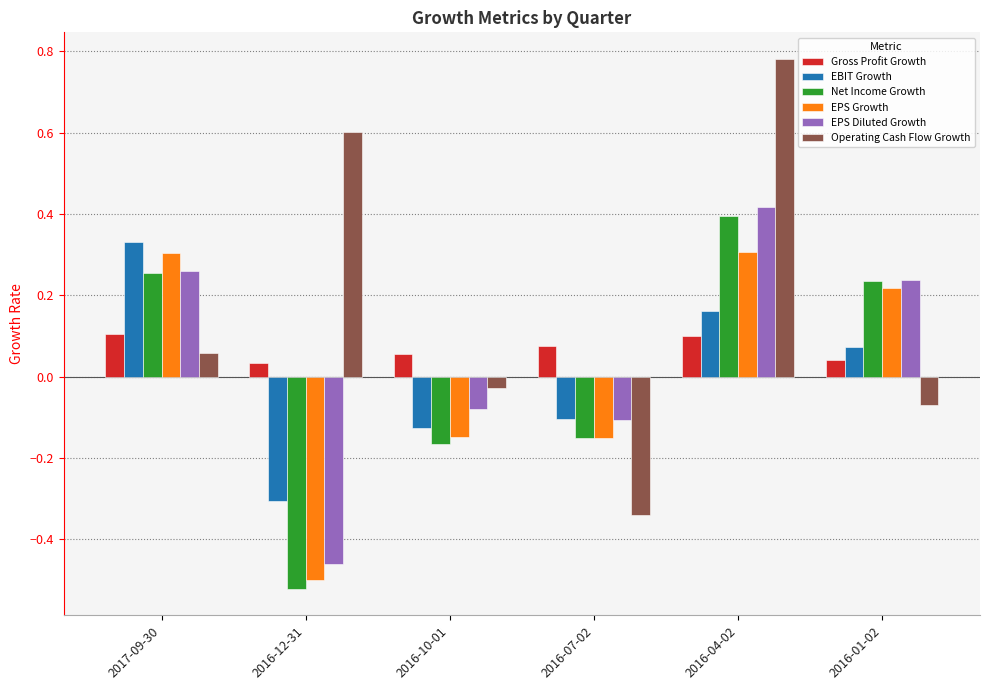

How many bars are there in each group?

6